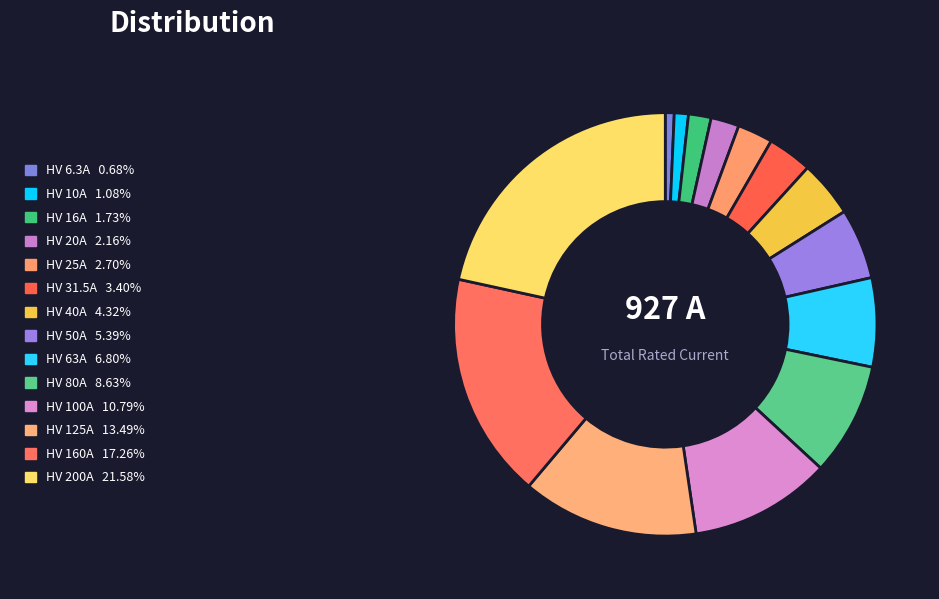

Which category has the biggest portion of the pie?

HV 200A